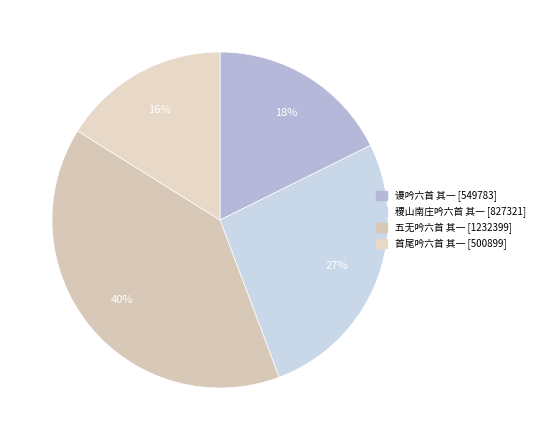

How many slices are in this pie chart?

4